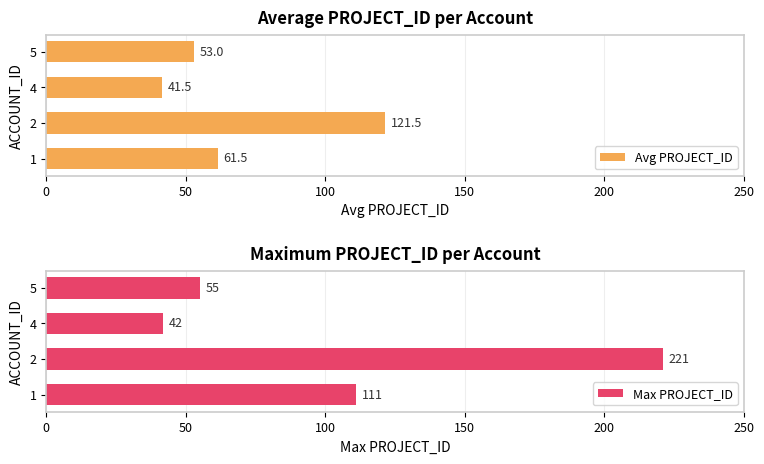

What are all the series names shown in the legend?

Avg PROJECT_ID, Max PROJECT_ID